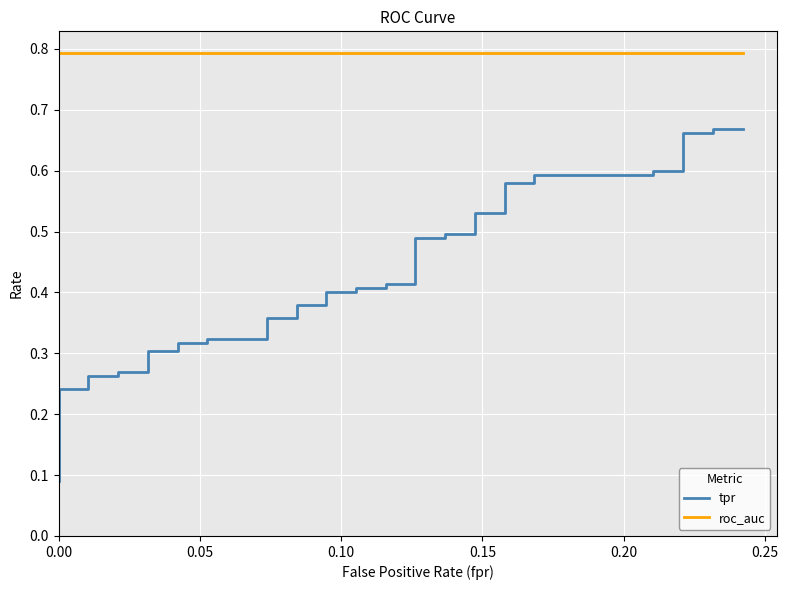

True or false: tpr has more than 1 interior local peaks.

False